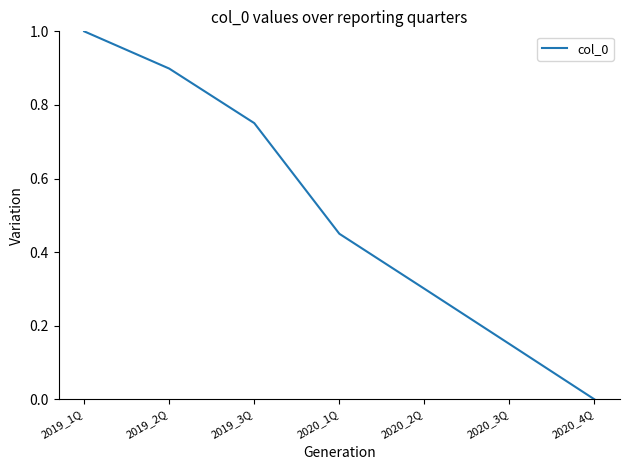

True or false: the data has more than 1 interior local peaks.

False